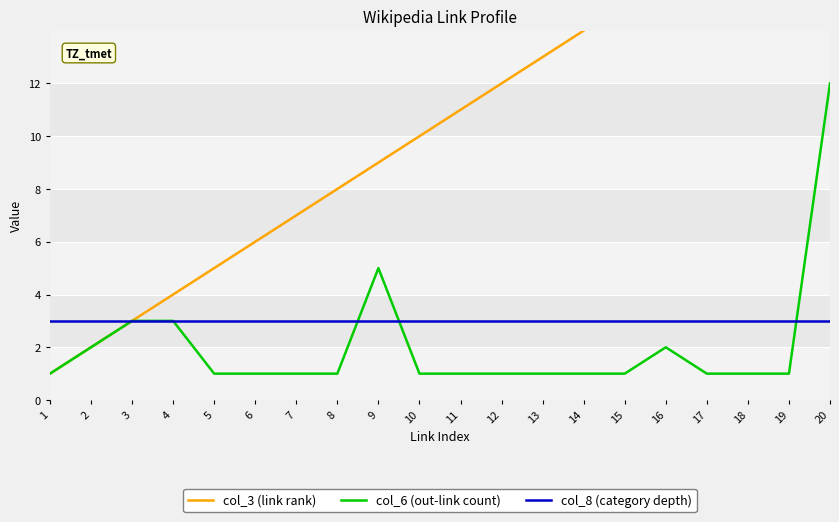

Is the value of col_6 (out-link count) at 20 greater than the value of col_3 (link rank) at 18?

No